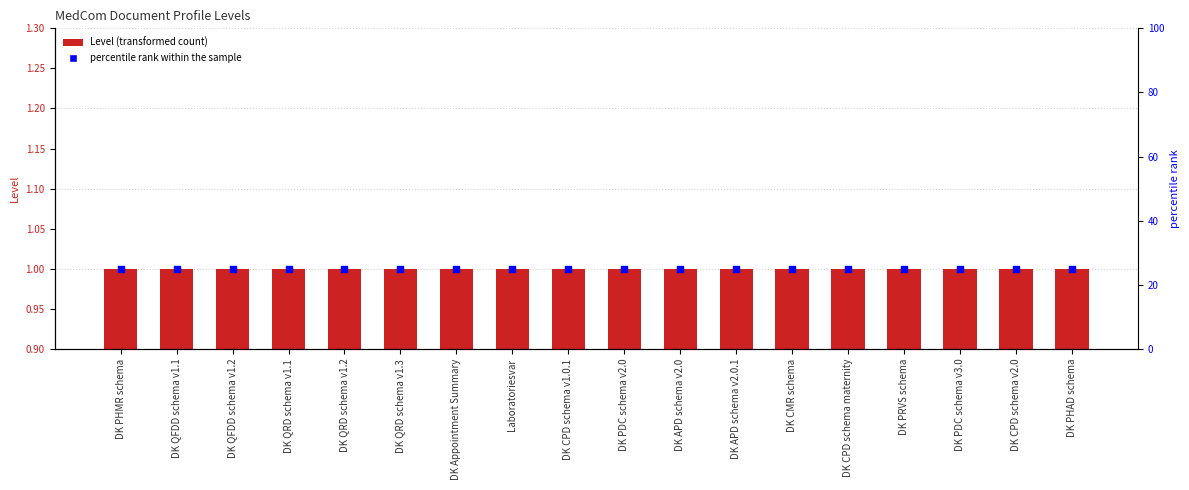

What is the total value across all series at DK Appointment Summary?

26